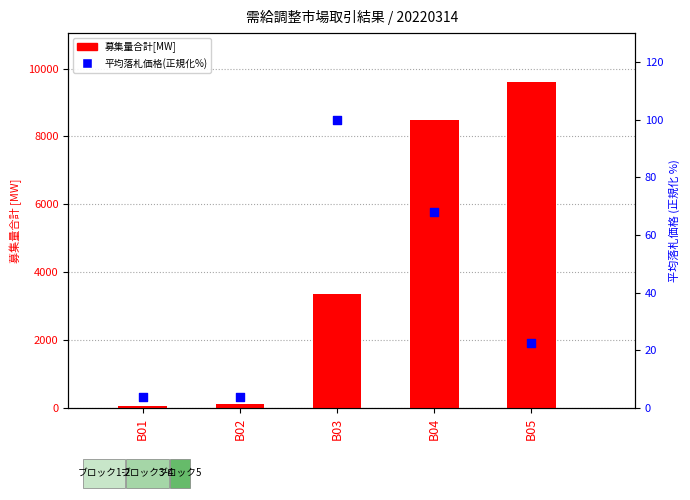

Which series contains the highest Y value?

募集量合計[MW]